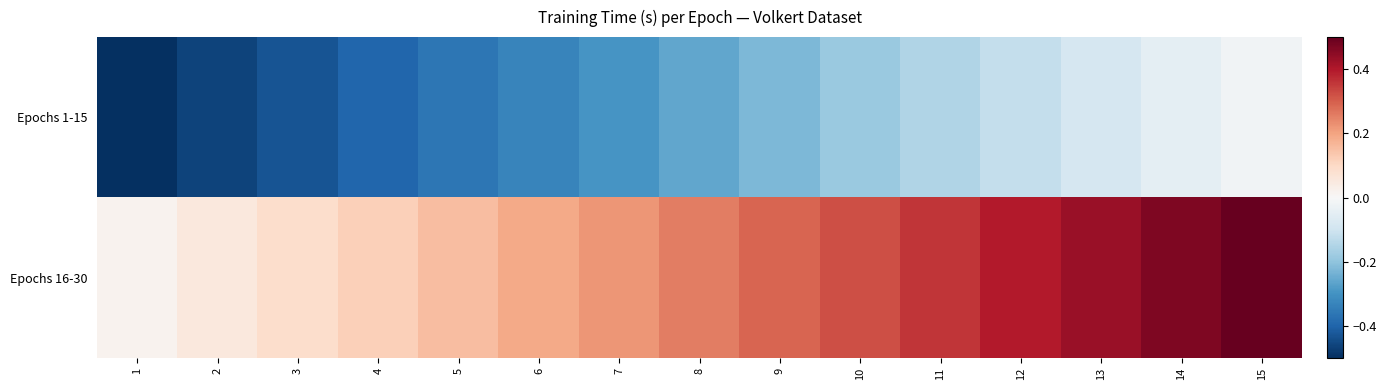

Reading left to right, list all the values displayed in this chart.

Epochs 1-15: 1=-0.5	2=-0.5	3=-0.4	4=-0.4	5=-0.4	6=-0.3	7=-0.3	8=-0.3	9=-0.2	10=-0.2	11=-0.2	12=-0.1	13=-0.1	14=-0.1	15=-0.0
Epochs 16-30: 1=0.0	2=0.1	3=0.1	4=0.1	5=0.2	6=0.2	7=0.2	8=0.3	9=0.3	10=0.3	11=0.4	12=0.4	13=0.4	14=0.5	15=0.5